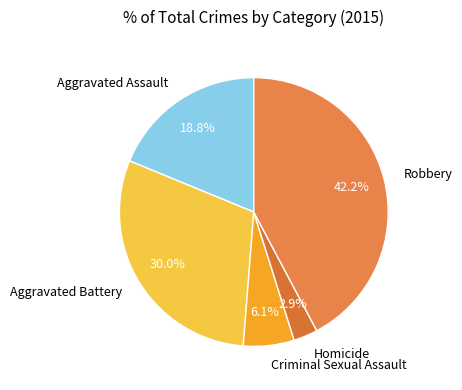

Combined, what portion of the pie is Aggravated Assault and Criminal Sexual Assault?

24.9%